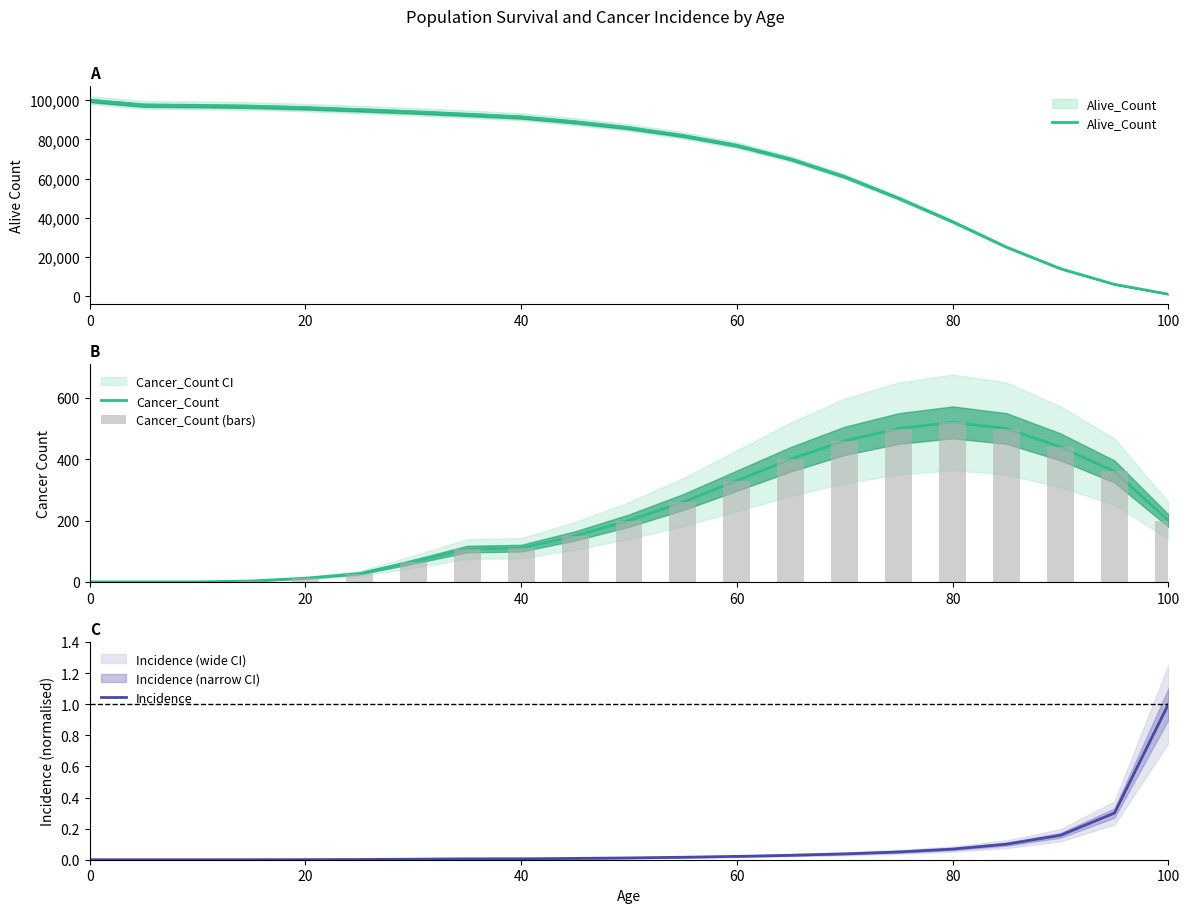

What is the value of the Cancer_Count bar at the 19th from the left?

440.0